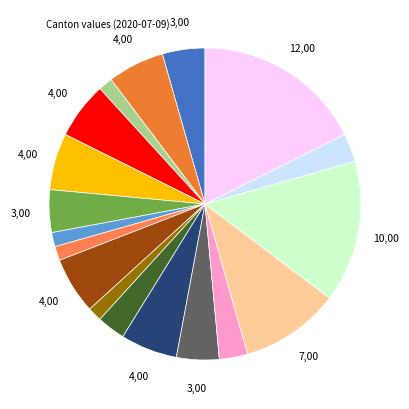

Is there a majority slice in this chart?

No